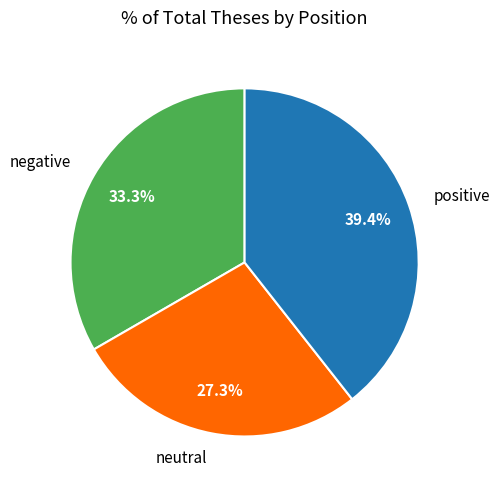

How many slices are in this pie chart?

3